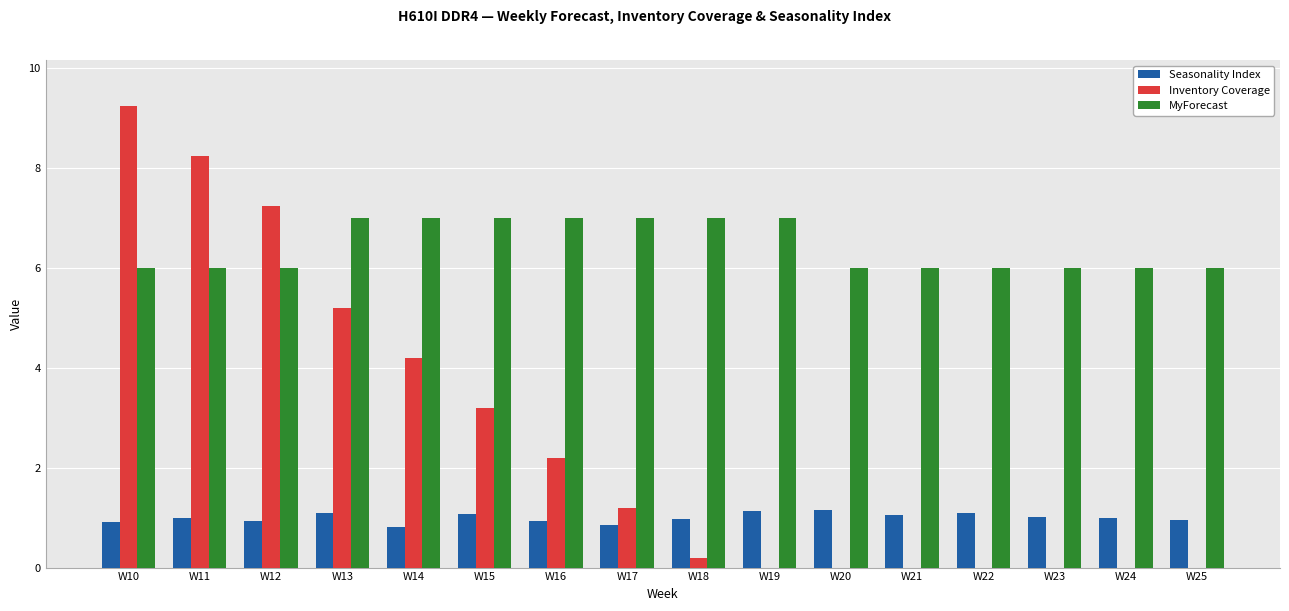

Are the bars grouped side by side (vs. stacked)?

Yes